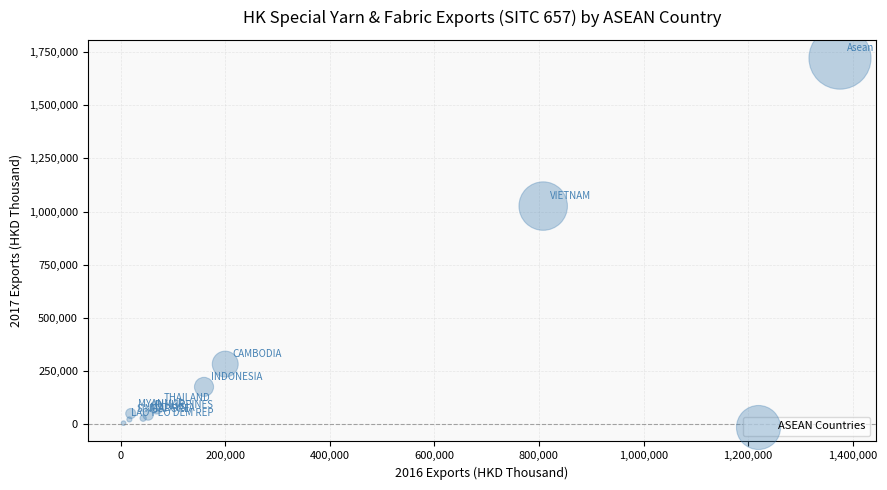

What Y value in the scatter plot is closest to 863394?

1025804.1